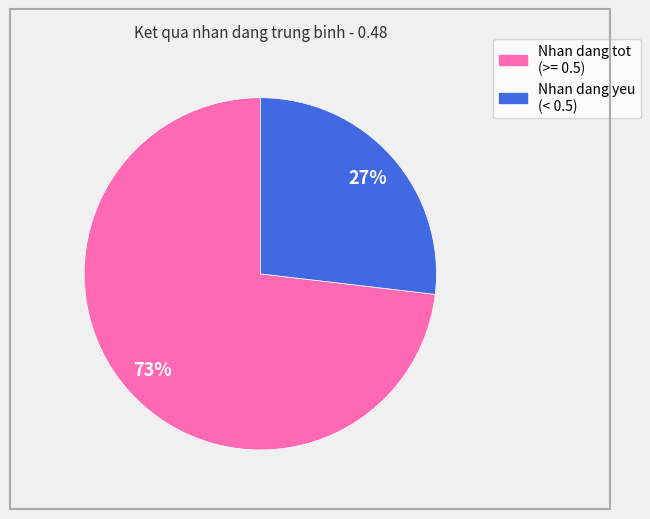

What percentage is the Nhan dang yeu (< 0.5) slice, to the nearest percent?

27%